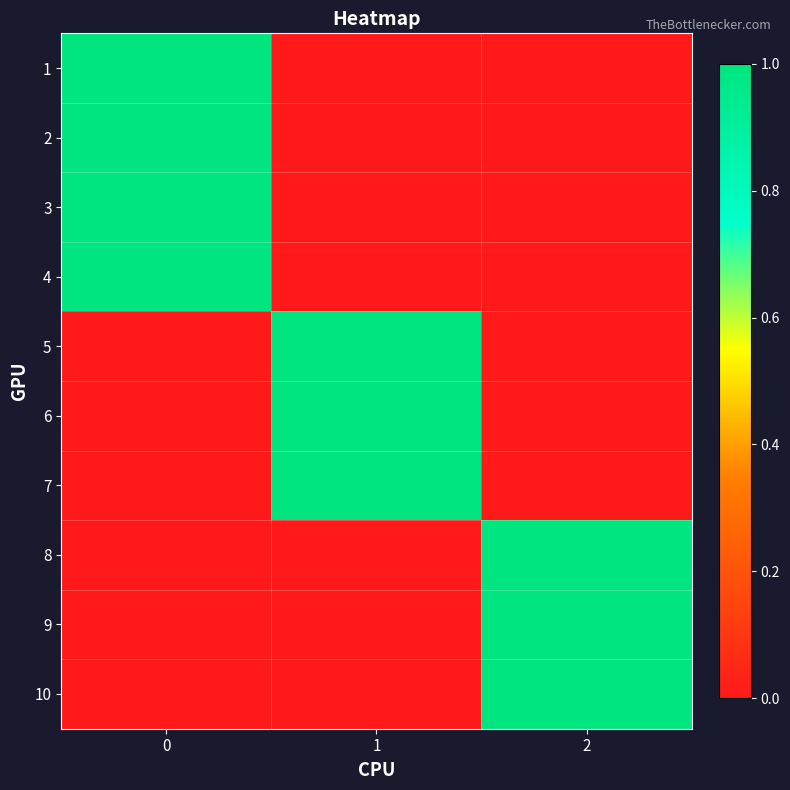

At how many categories does at least one series exceed 0?

3